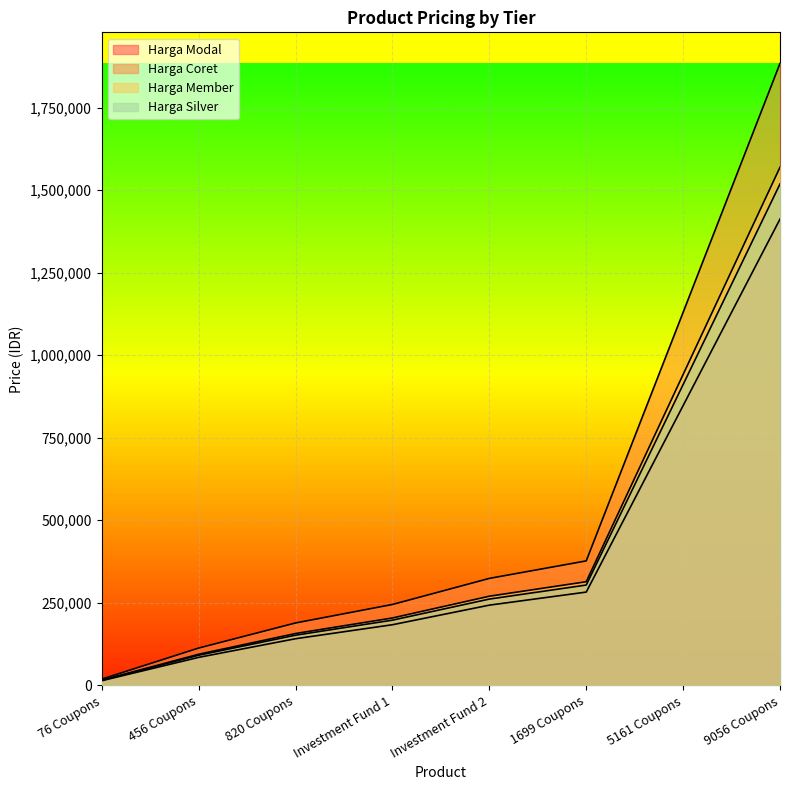

What is the highest value of the Harga Member series?

1569500